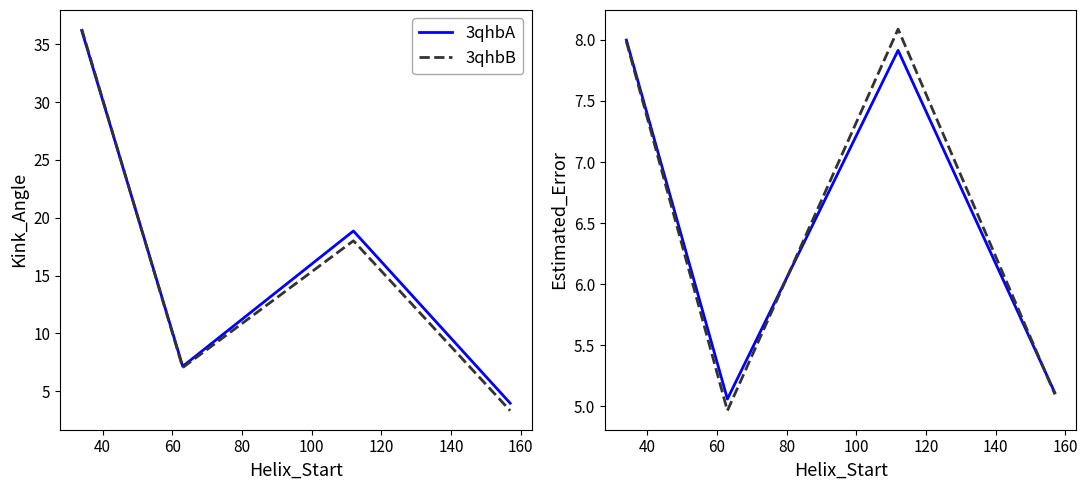

How many lines are shown in the chart?

2